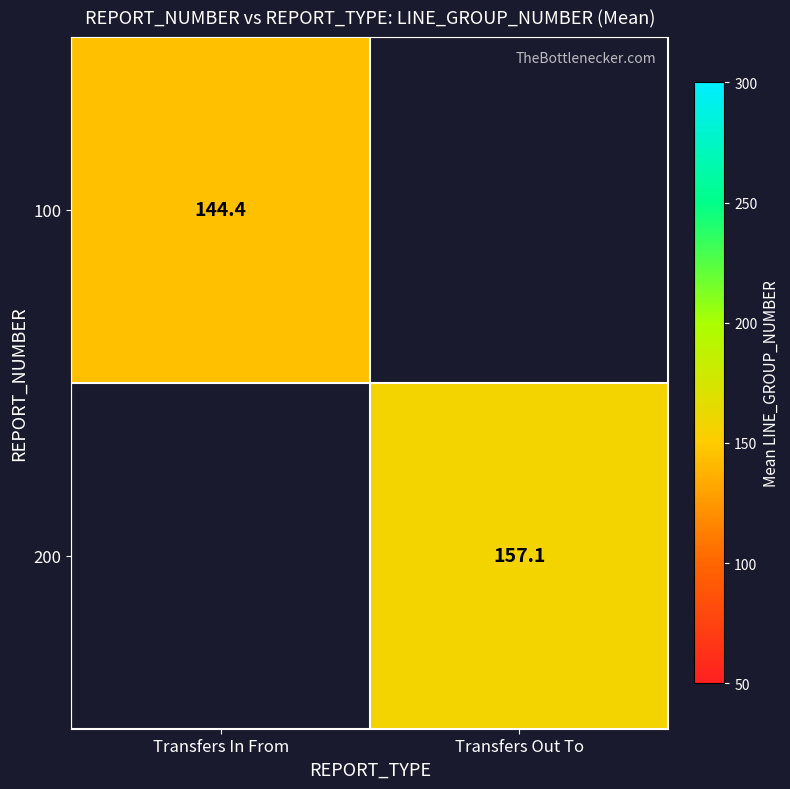

Rank the series at Transfers Out To from lowest to highest value.

100, 200